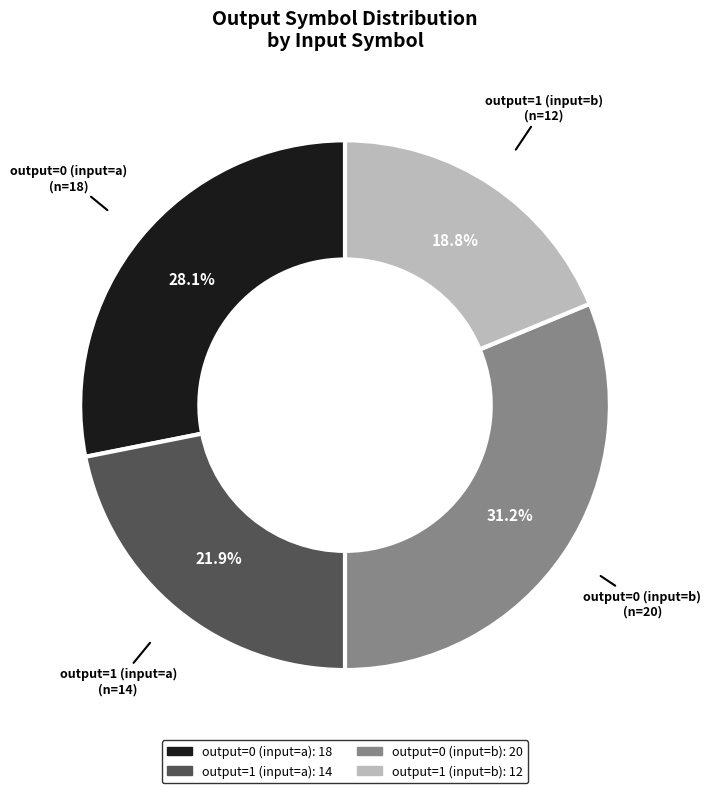

Is it true that output=1 (input=b) is 14% of the pie?

False